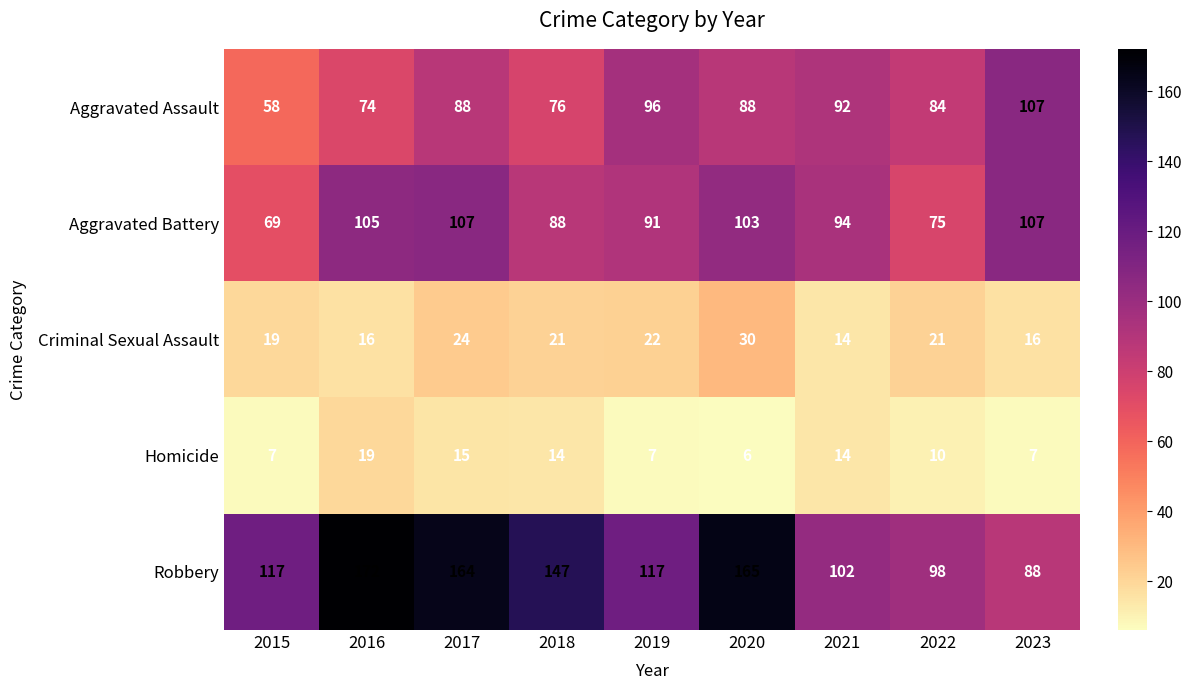

Between 2017 and 2023, which series saw the biggest shift?

Robbery